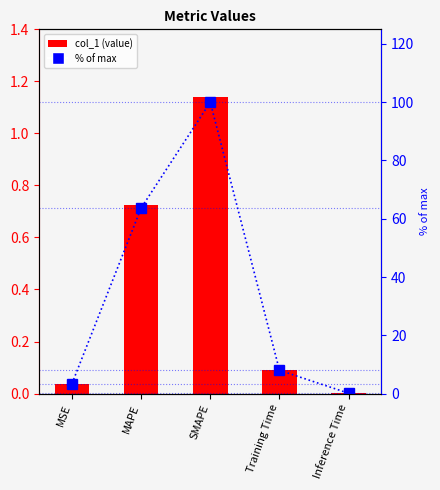

How many data points in percentile rank are above 7?

3